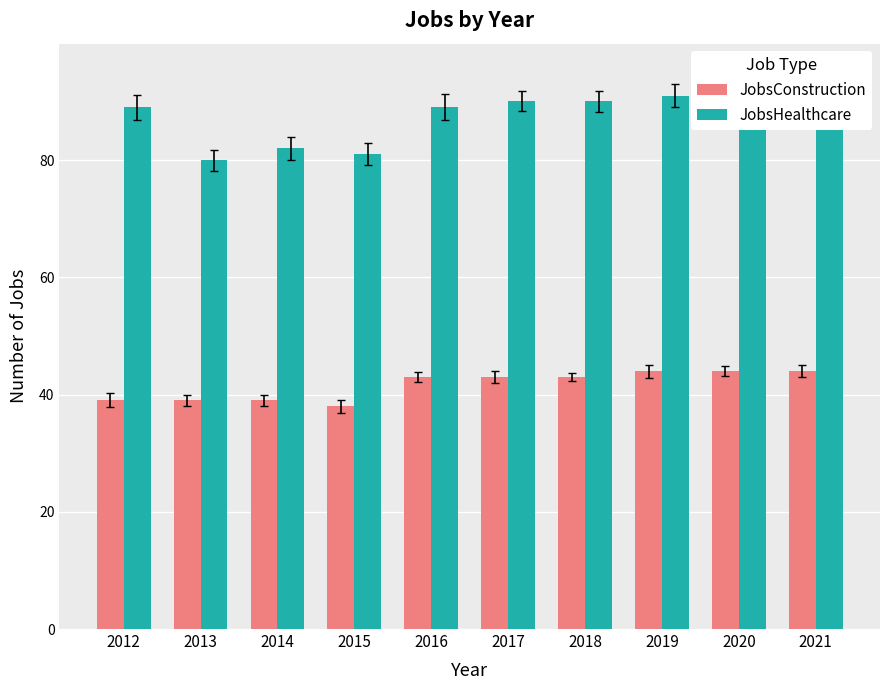

Reading right to left, extract all data points from this chart.

JobsConstruction: 2021=44	2020=44	2019=44	2018=43	2017=43	2016=43	2015=38	2014=39	2013=39	2012=39
JobsHealthcare: 2021=93	2020=92	2019=91	2018=90	2017=90	2016=89	2015=81	2014=82	2013=80	2012=89